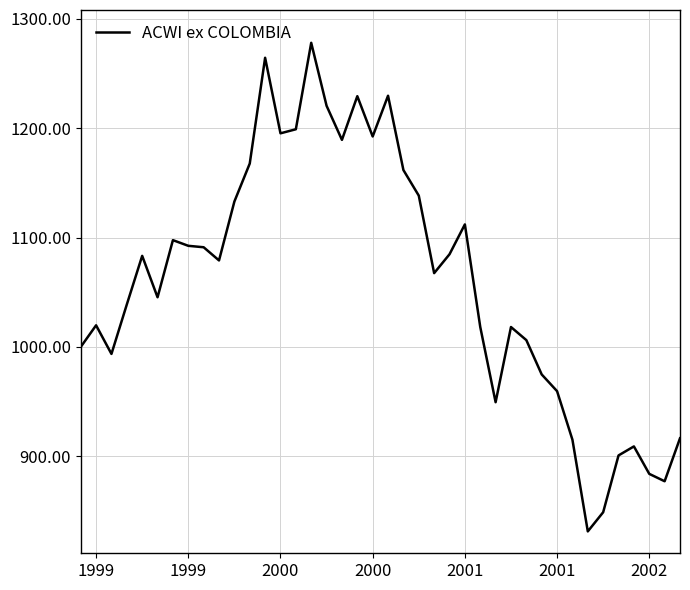

What is the minimum value shown in the chart?

831.4